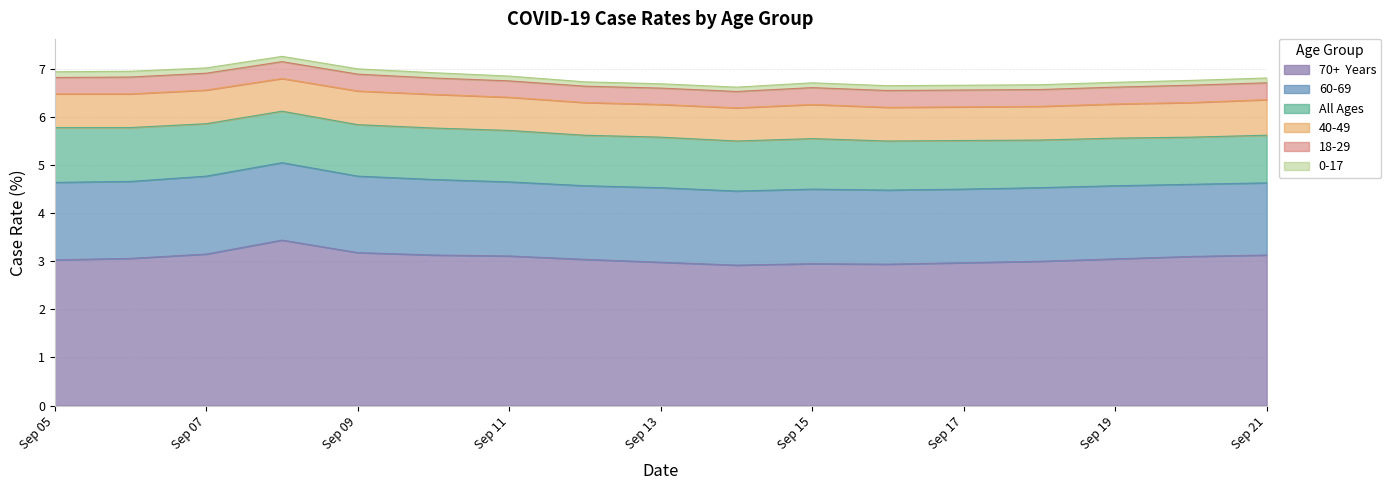

True or false: 70+  Years and All Ages cross at least once.

False